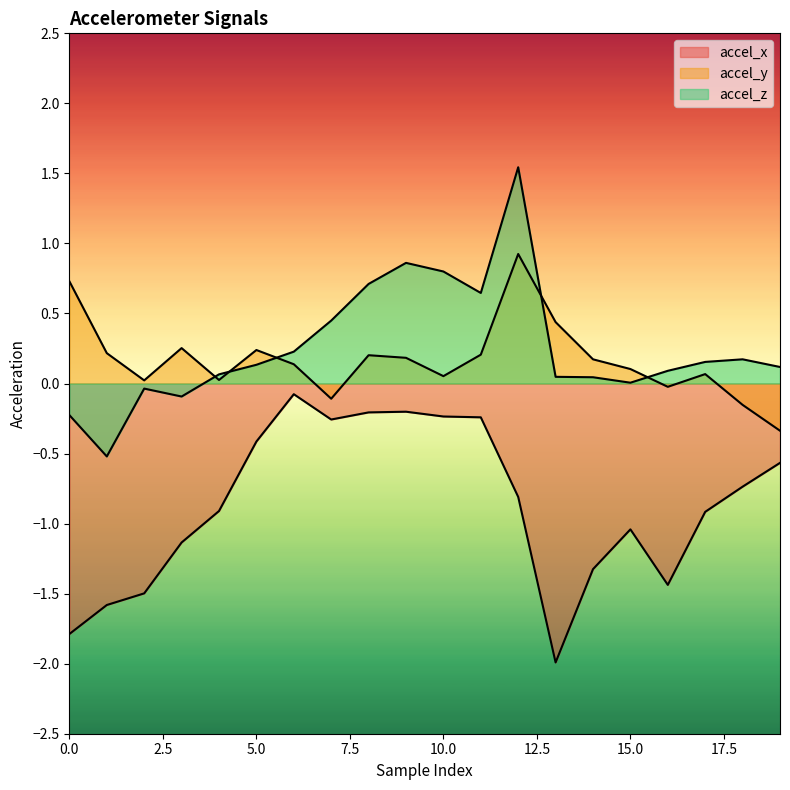

What is the total value across all series at 4?

-0.8